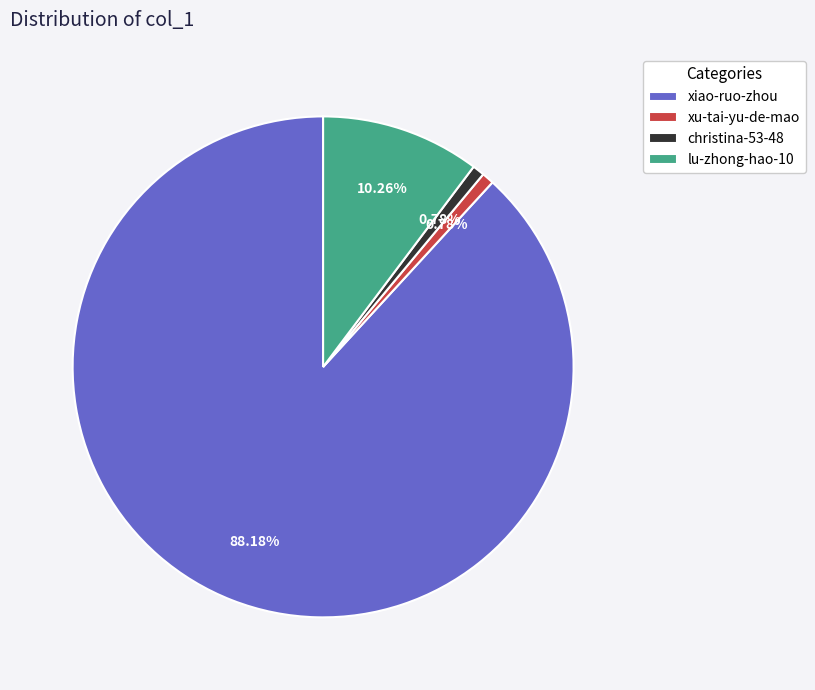

To the nearest percent, what portion does xiao-ruo-zhou represent?

88%